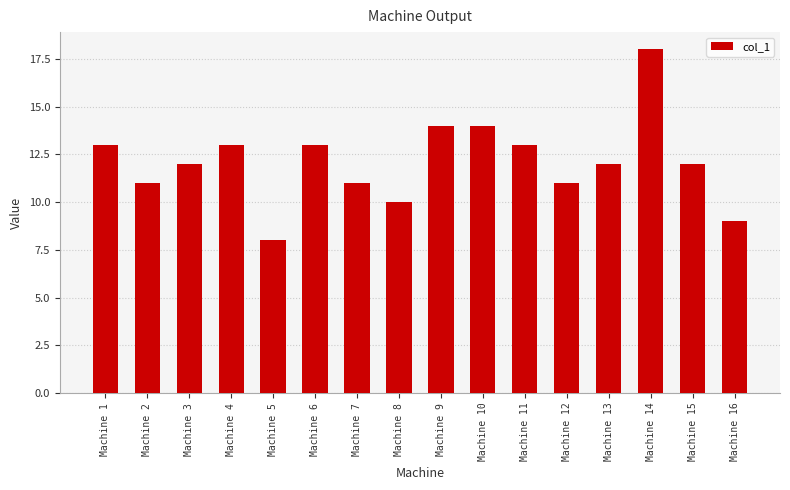

What is the greatest value displayed?

18